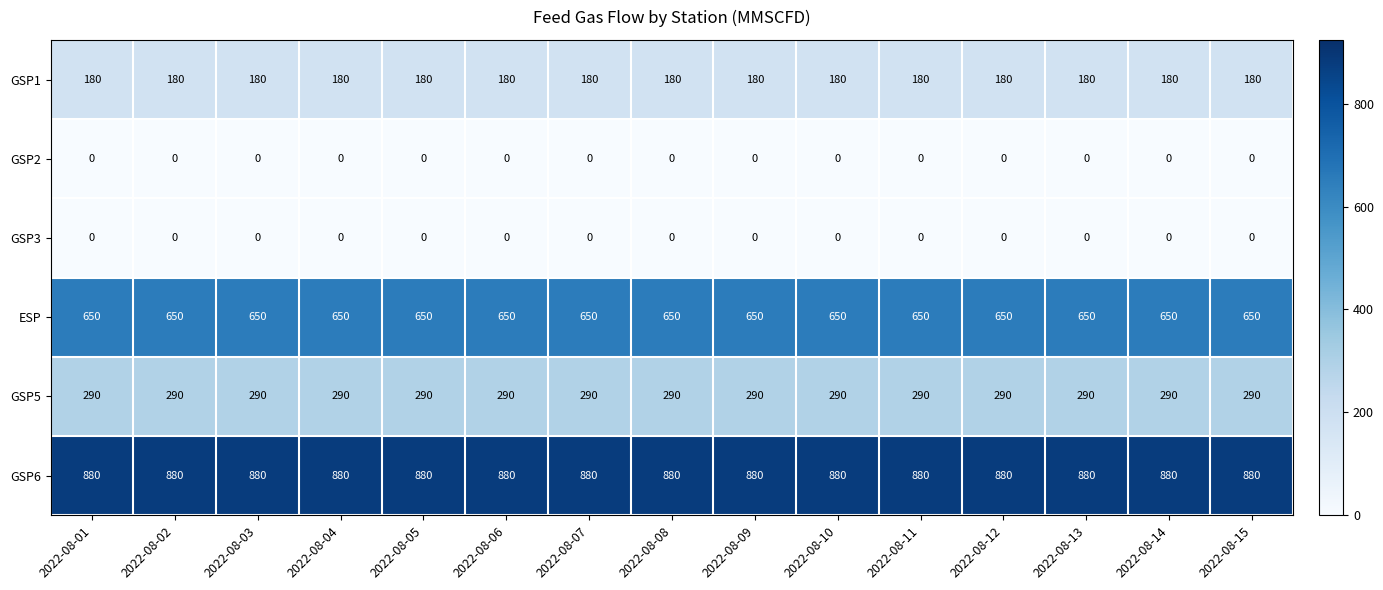

What is the lowest value of the GSP6 series?

880